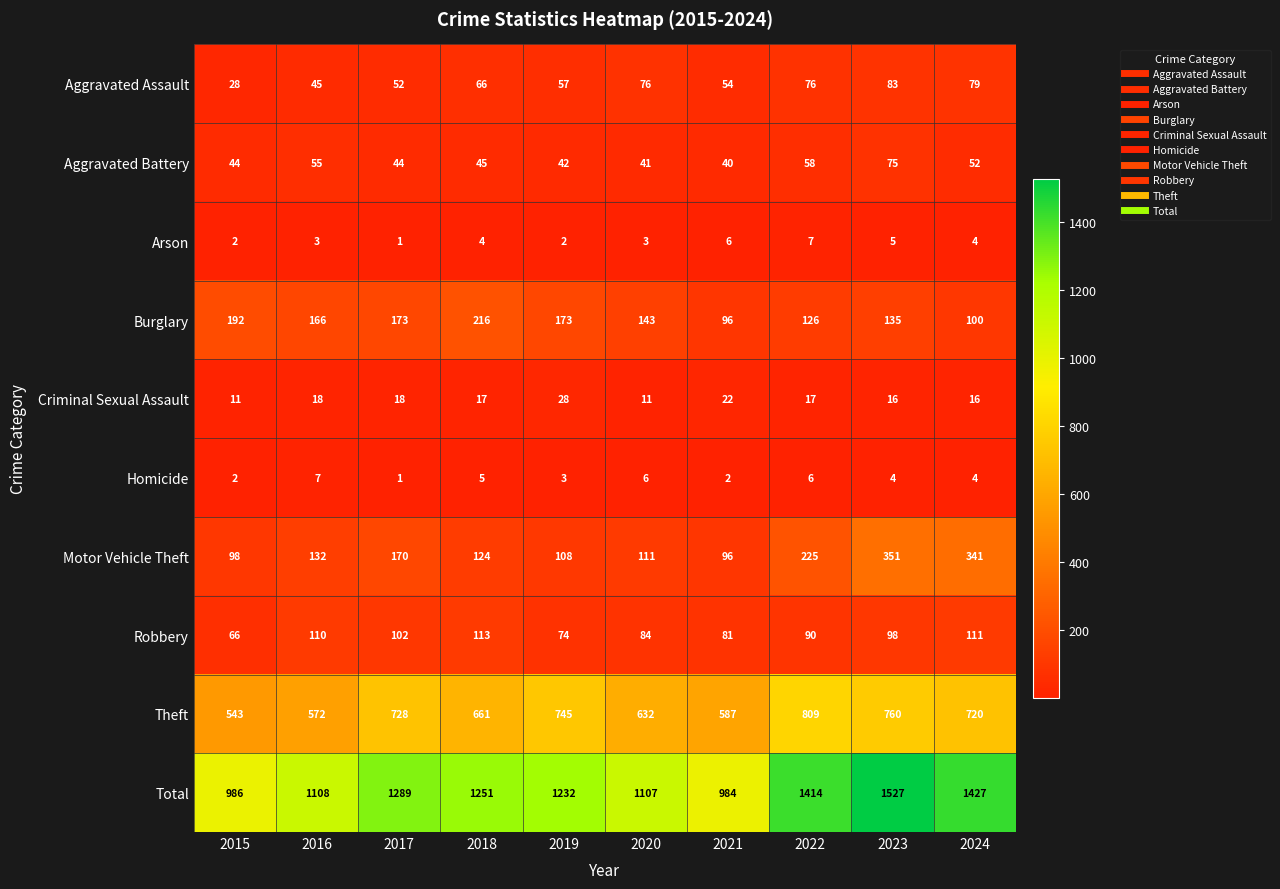

What value does the Criminal Sexual Assault series have at 2016?

18